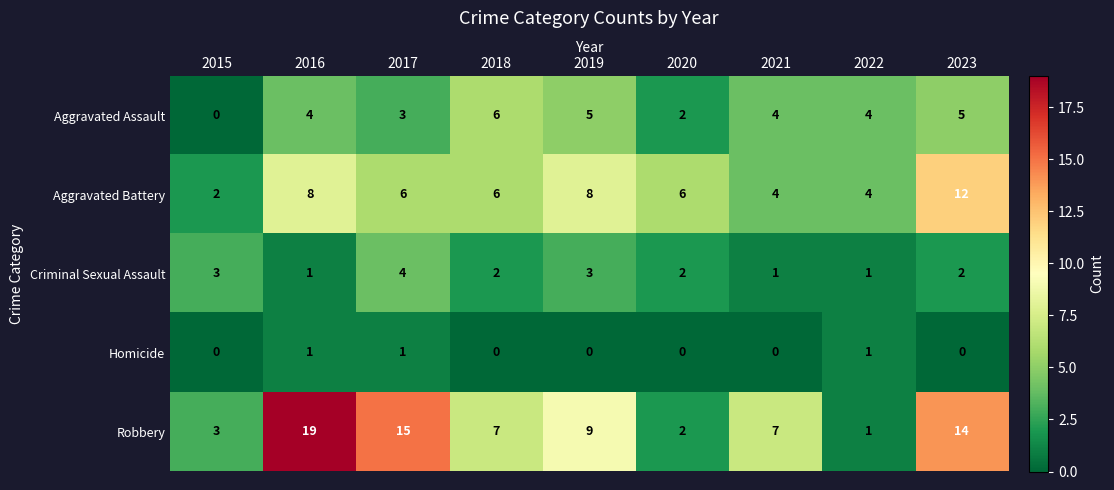

List the series in order of their peak value, highest first.

Robbery, Aggravated Battery, Aggravated Assault, Criminal Sexual Assault, Homicide